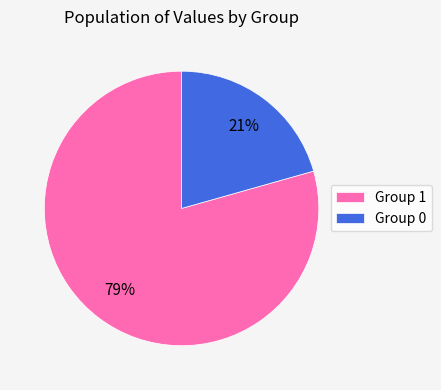

Which slice is the smallest?

Group 0